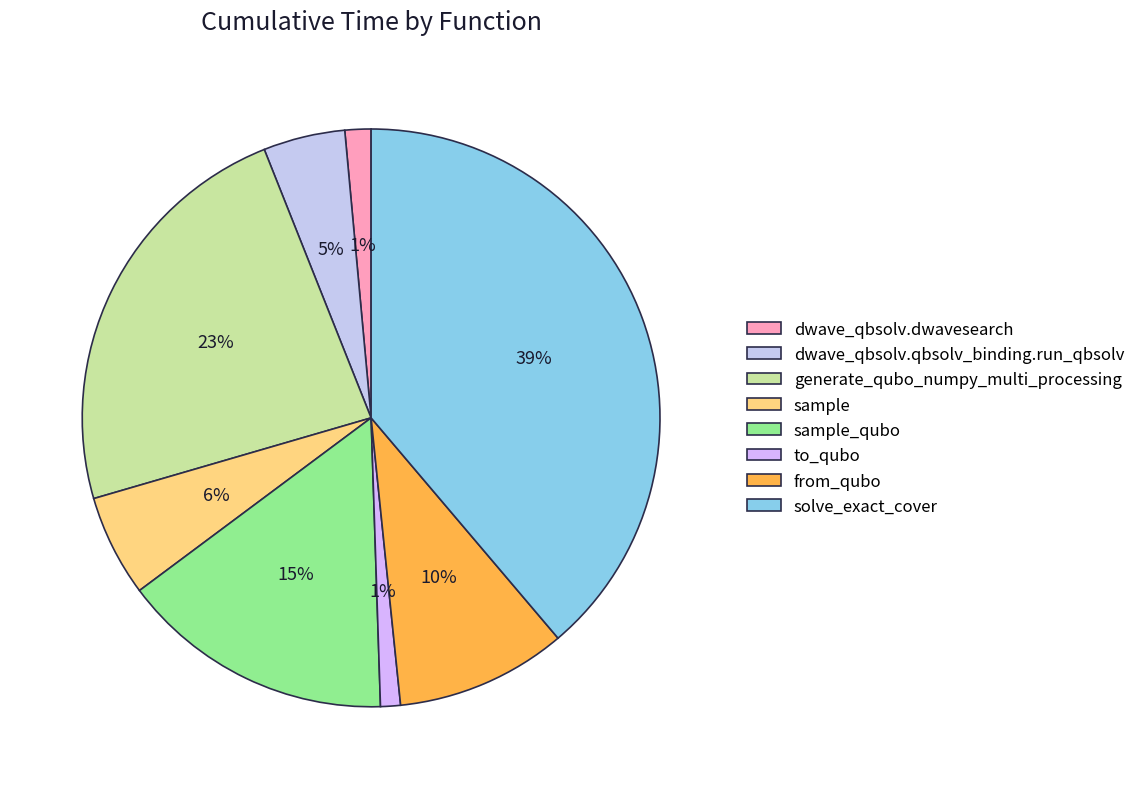

What percentage is the to_qubo slice, to the nearest percent?

1%